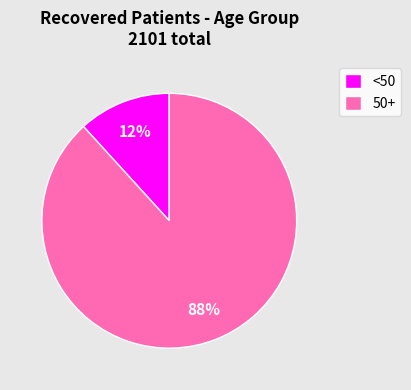

To the nearest percent, what is the difference between the largest and smallest slice percentages?

76%